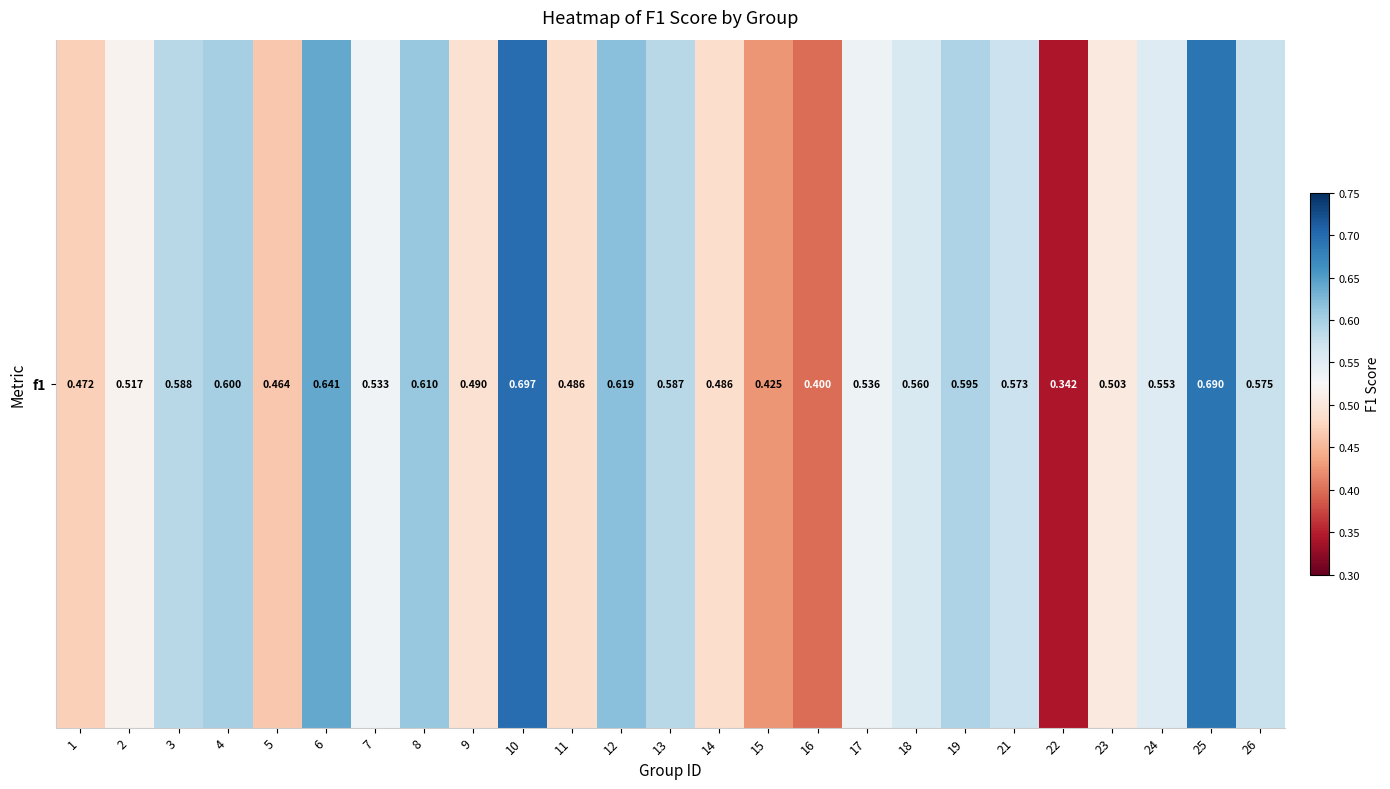

How many series are shown in this chart?

1